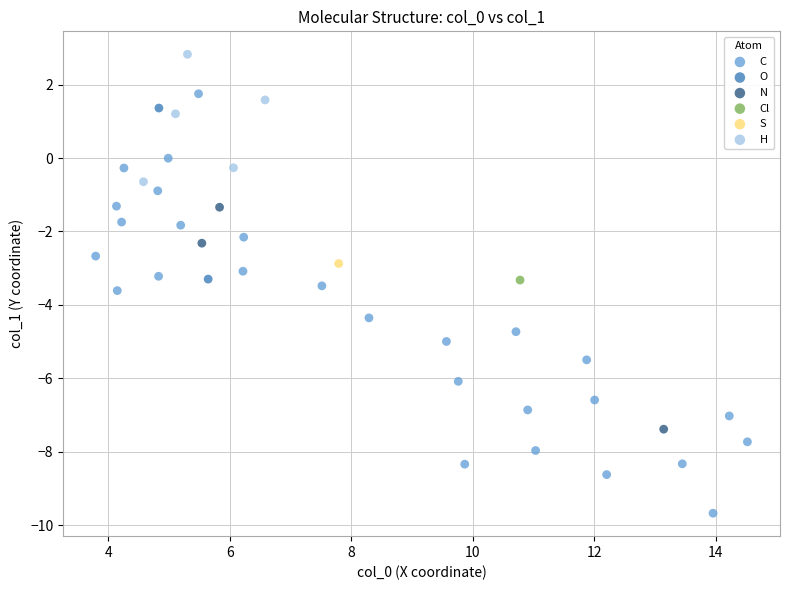

Which series reaches the minimum Y coordinate?

C